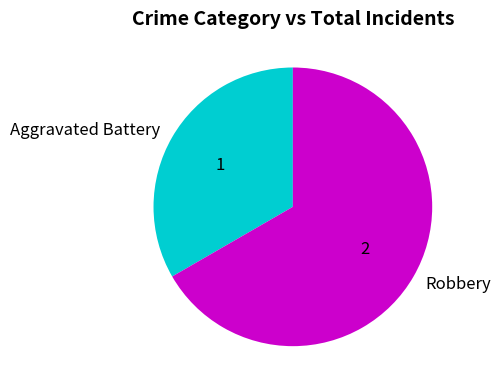

Which slice is the largest?

Robbery